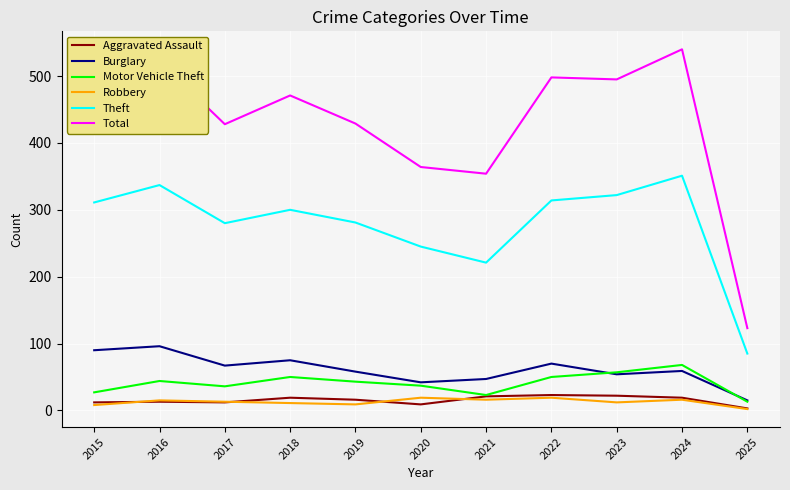

True or false: Burglary and Theft intersect in this chart.

False